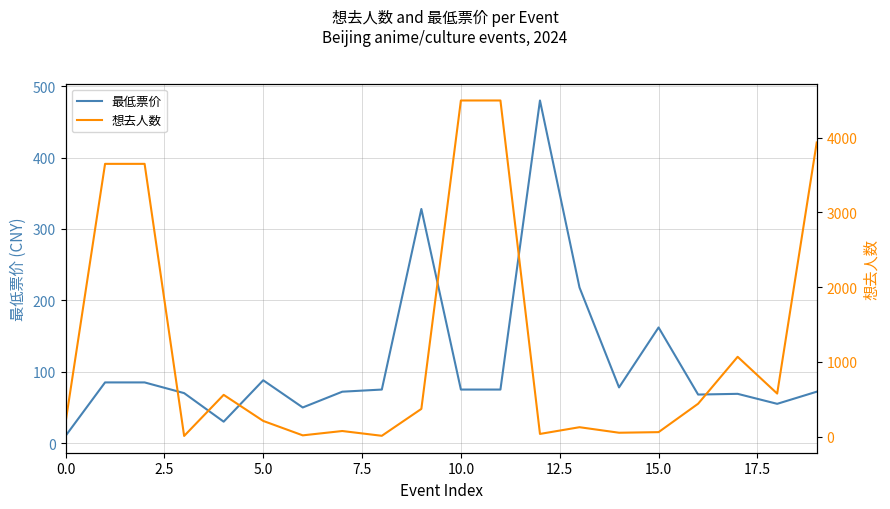

What is the total value across all series at 17?

1137.0